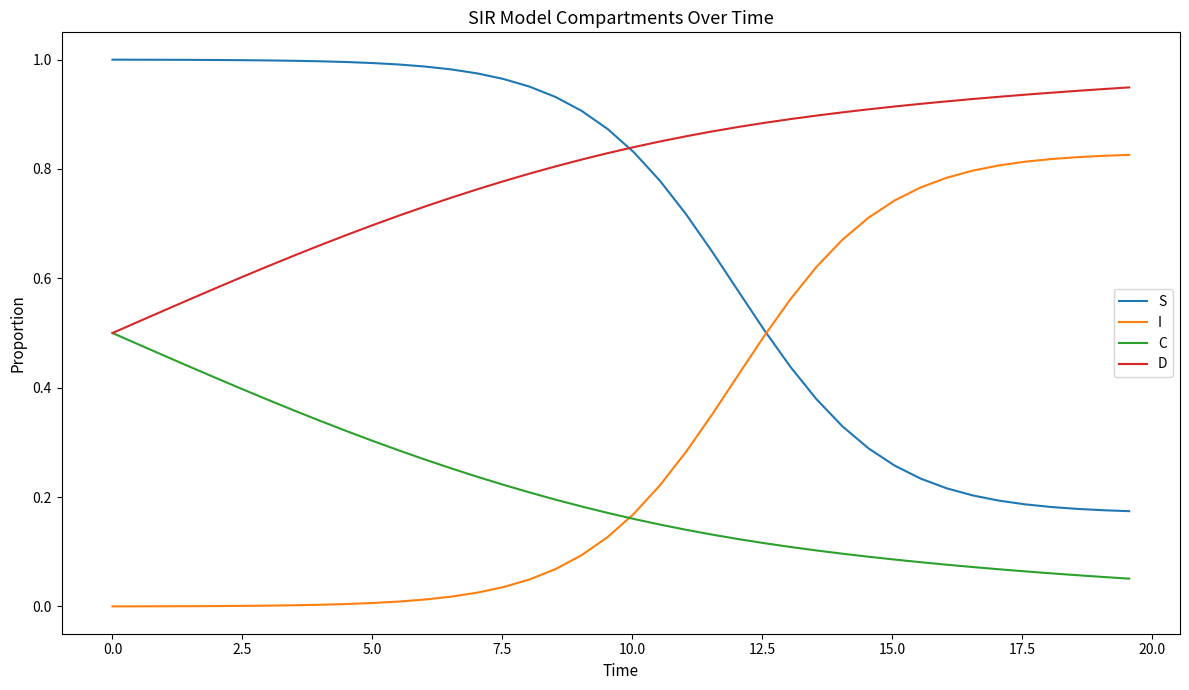

Rank the series by their average value, from lowest to highest.

C, I, S, D